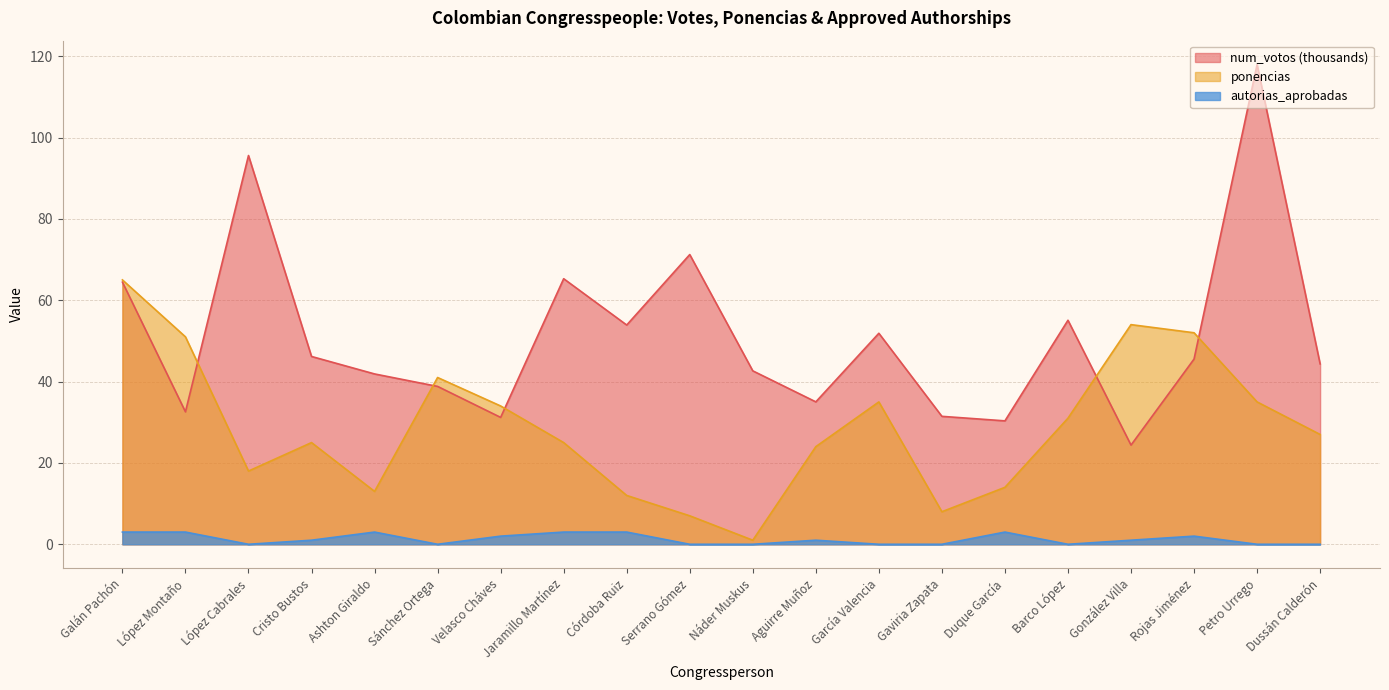

True or false: ponencias and autorias_aprobadas intersect in this chart.

False